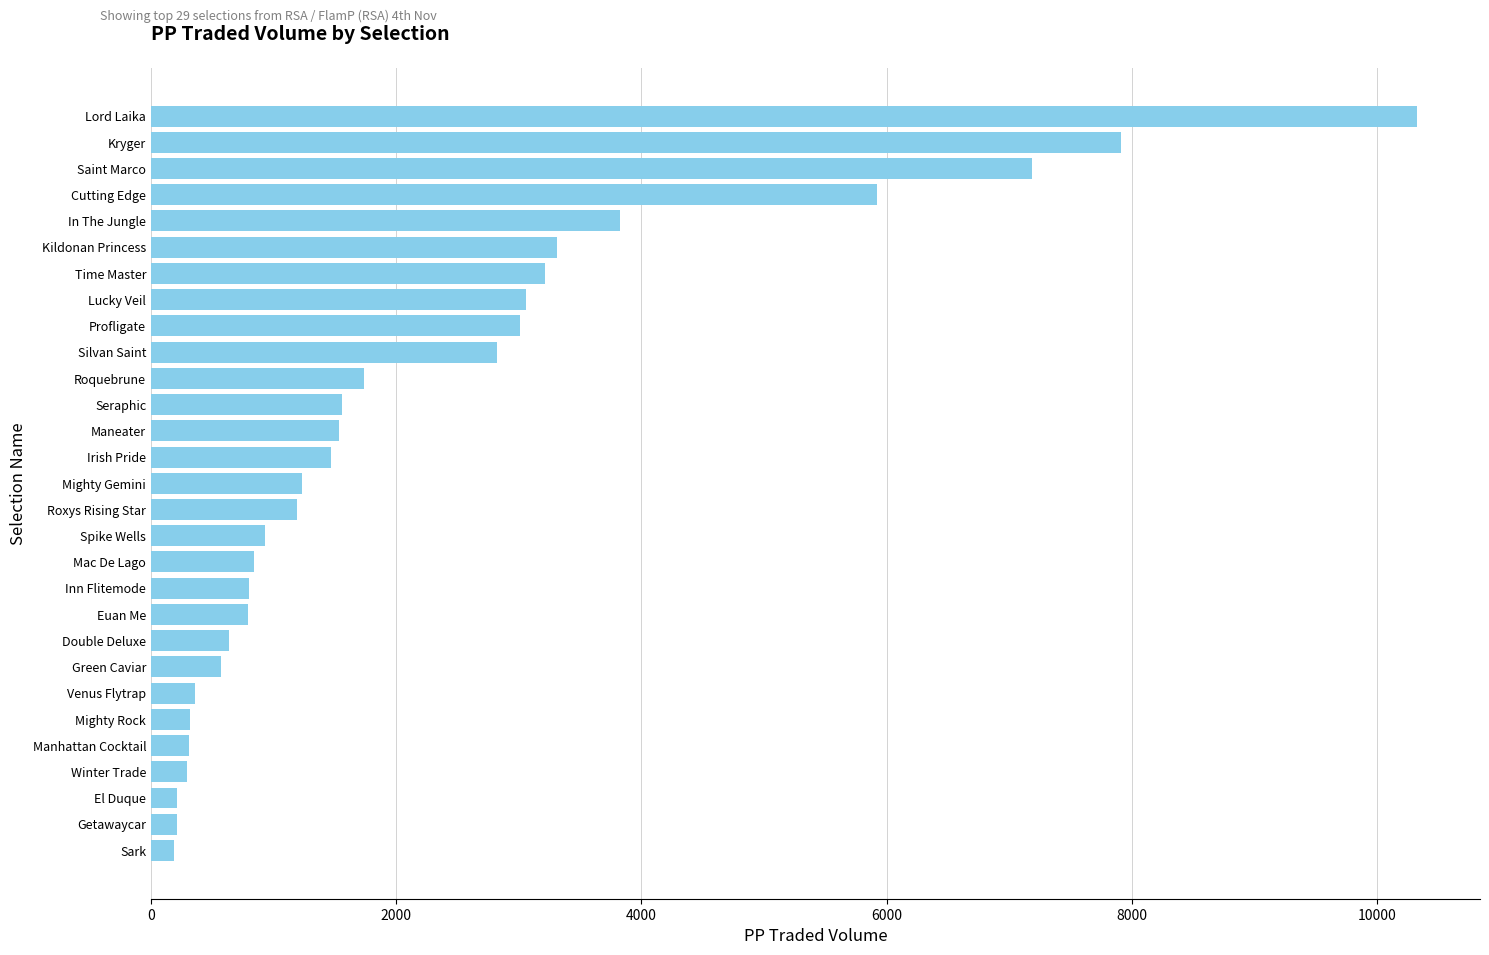

Does the chart contain any negative values?

No